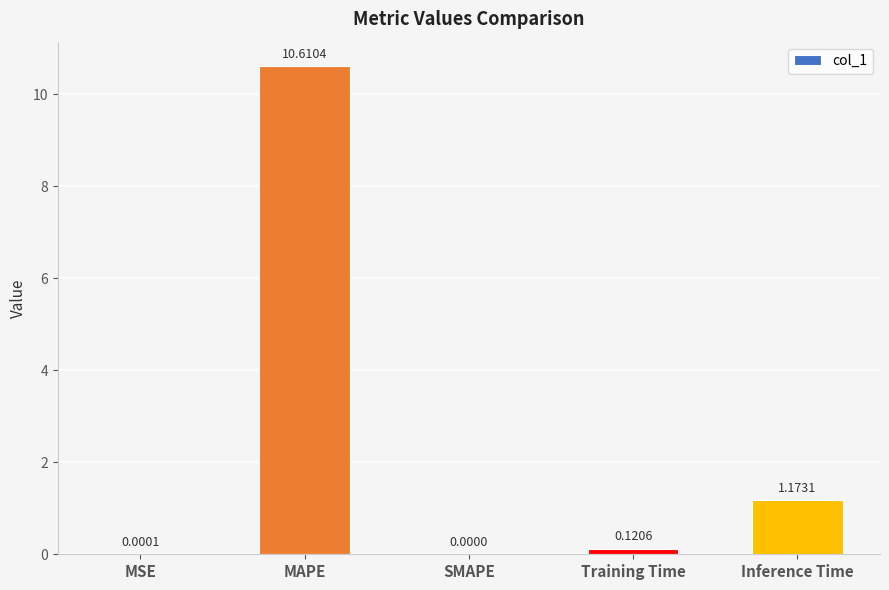

What is the change in value from Training Time to Inference Time?

+1.1